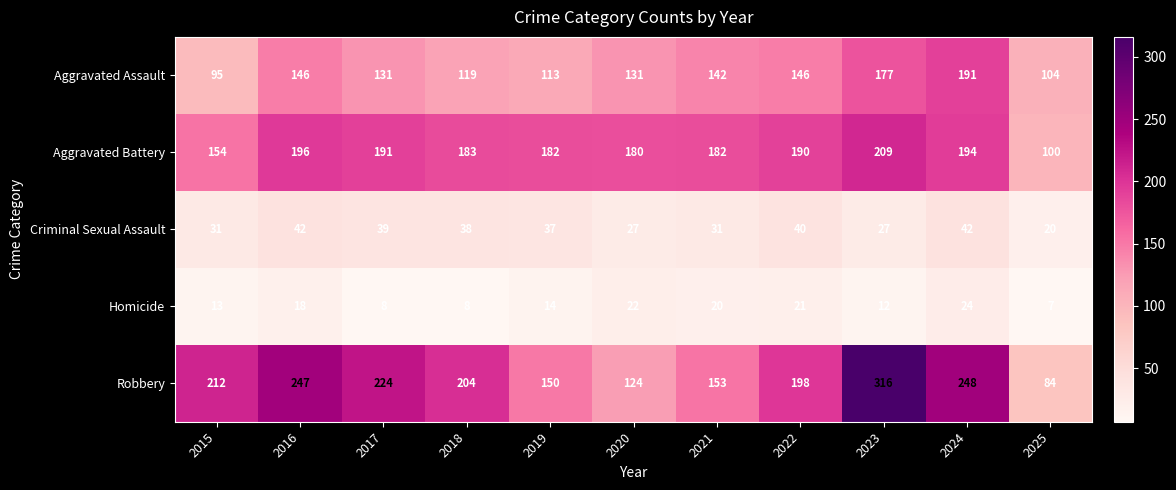

Which category has the highest value in the Aggravated Battery series?

2023